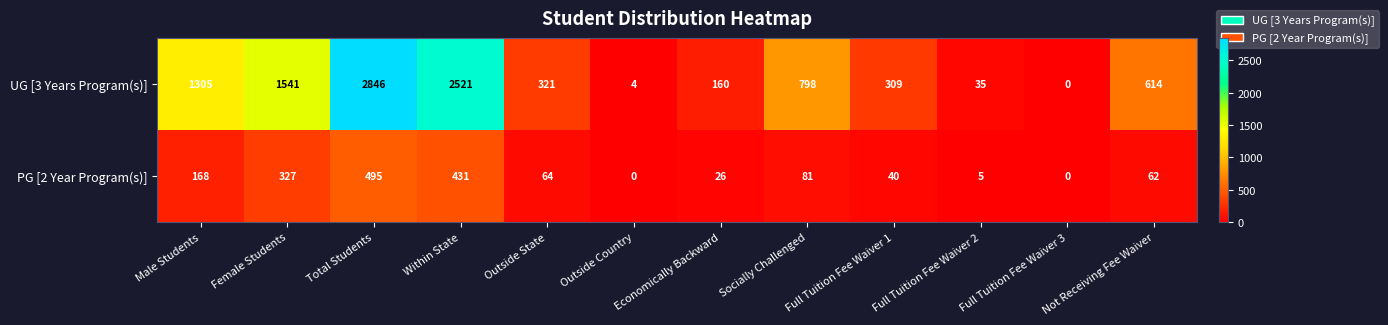

How many categories are shown in the chart?

12